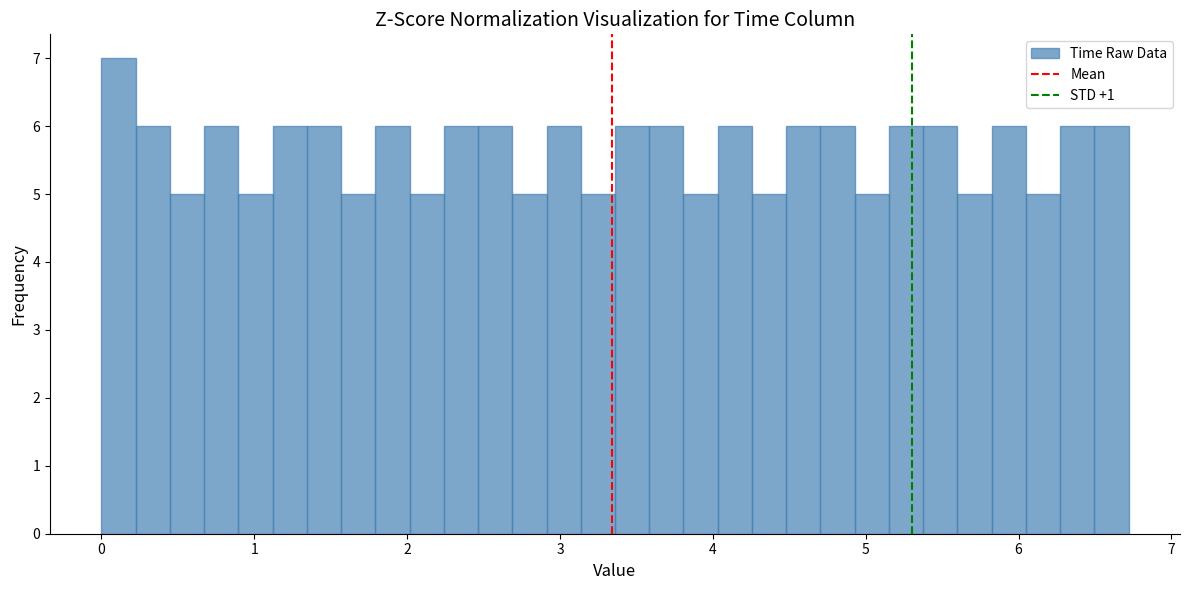

Around what value on the x-axis is the tallest bar? Give the approximate position of its centre, as read against the axis.

0.1